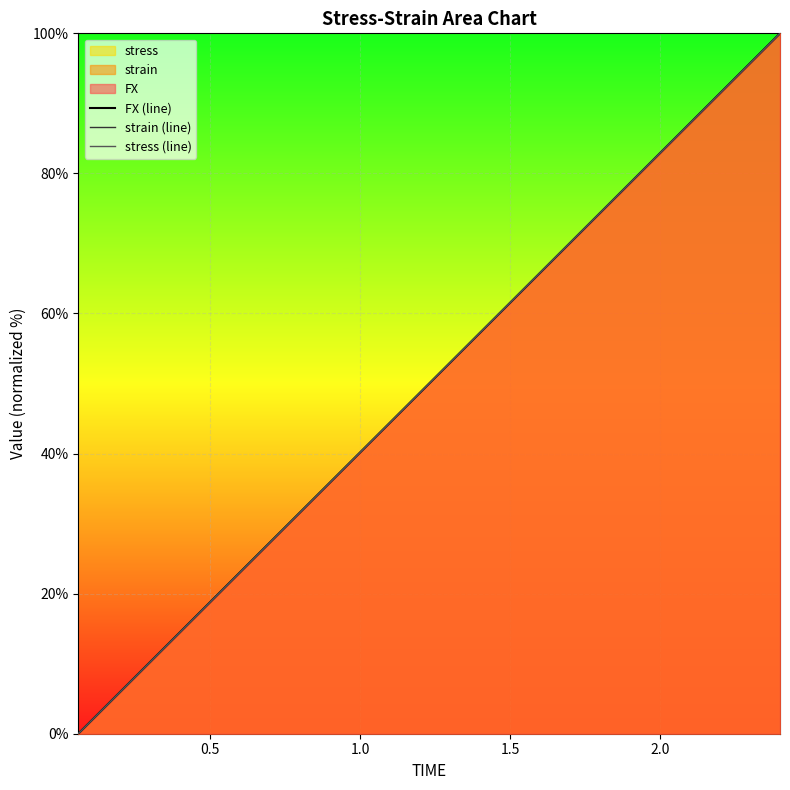

What is the highest value of the strain (line) series?

100.0